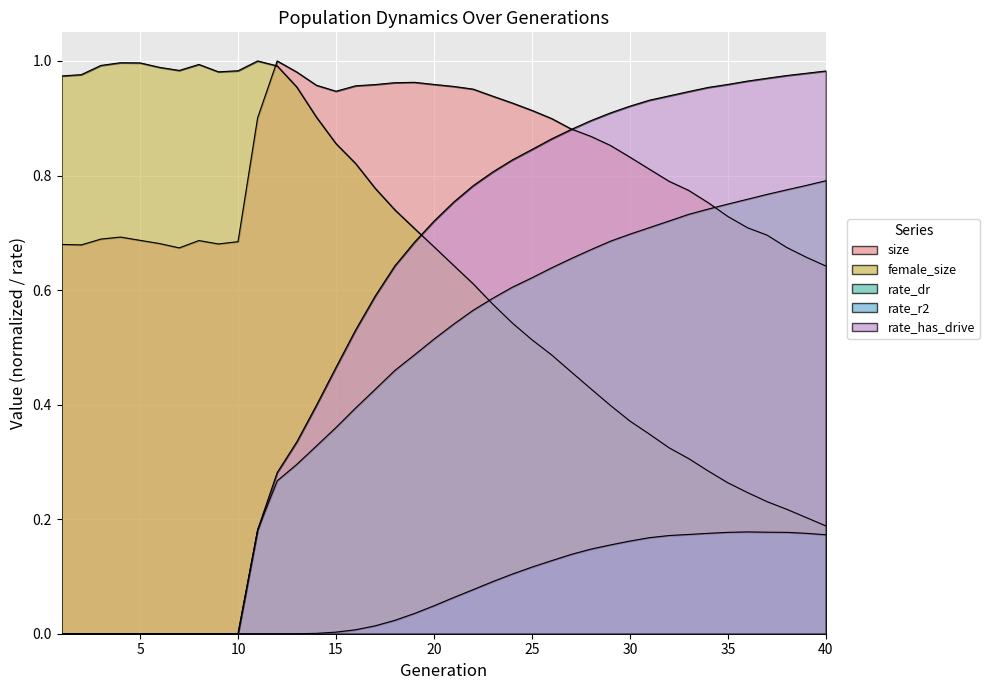

What is the difference between the maximum and minimum values in the female_size series?

0.8